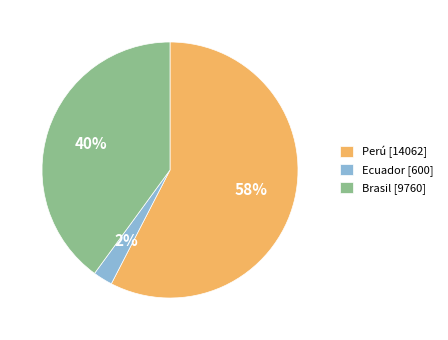

Is it true that Perú [14062] is 46% of the pie?

False